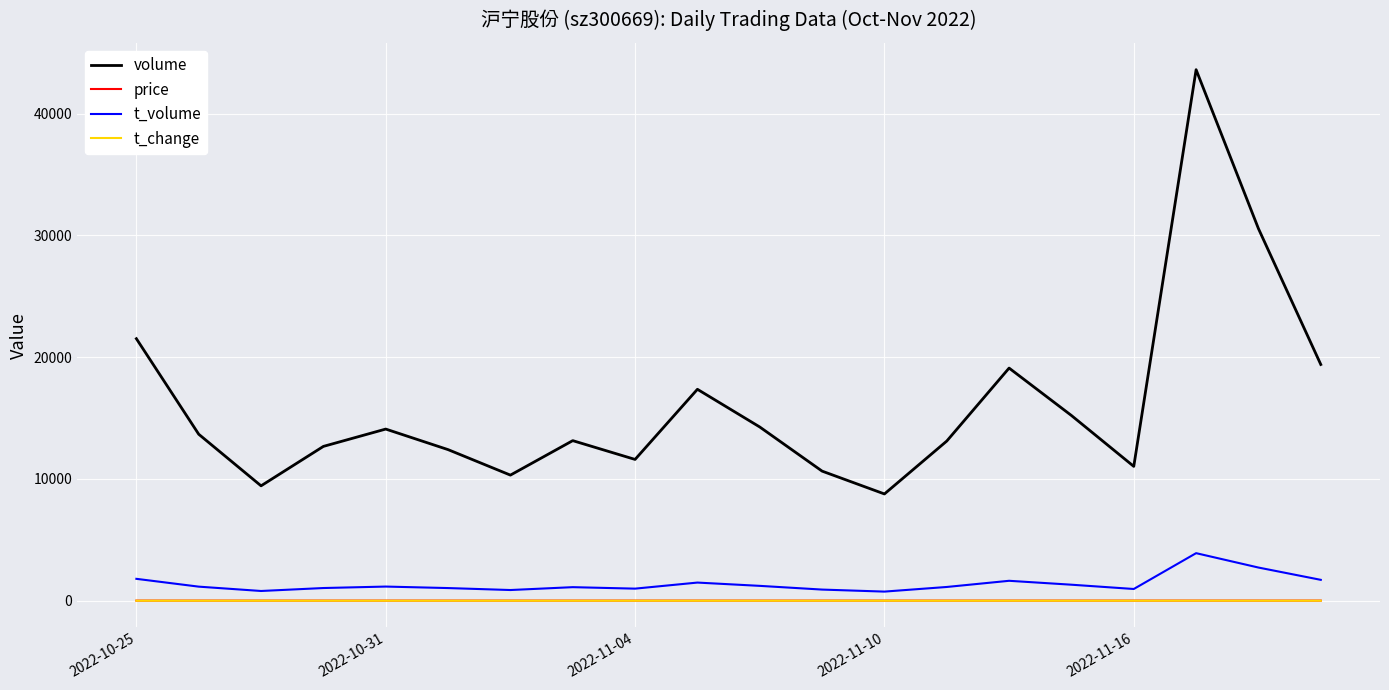

Which series has the widest spread of values?

volume